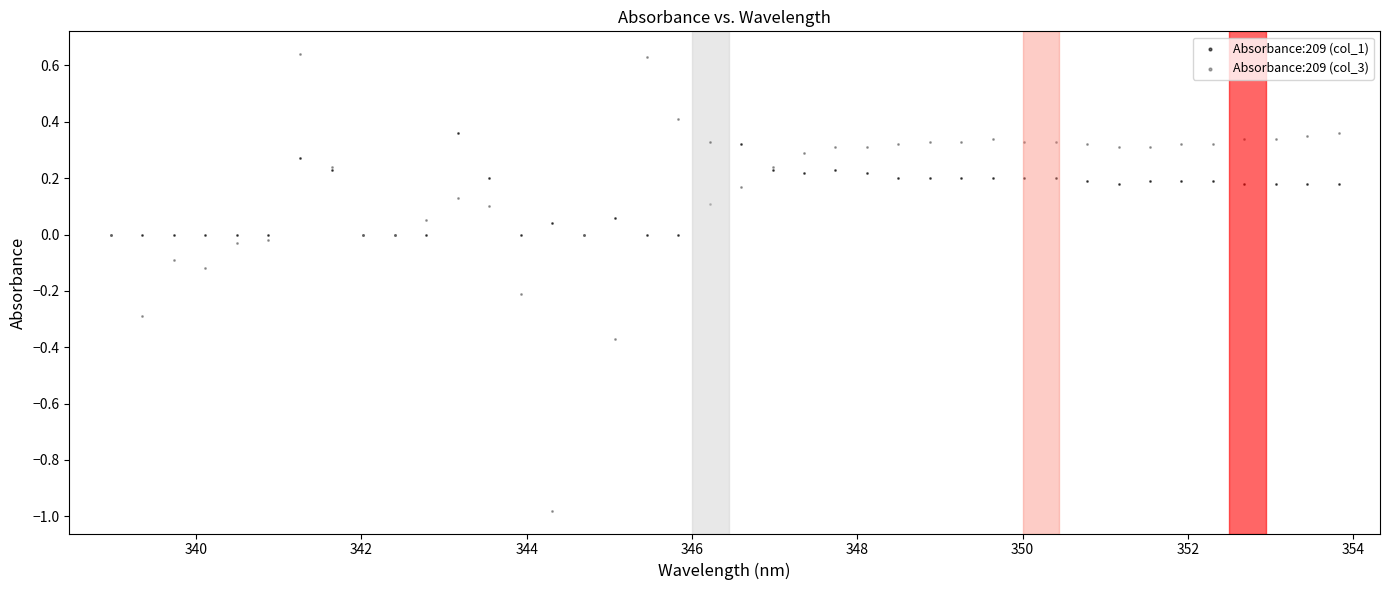

Which series contains the highest Y value?

Absorbance:209 (col_3)